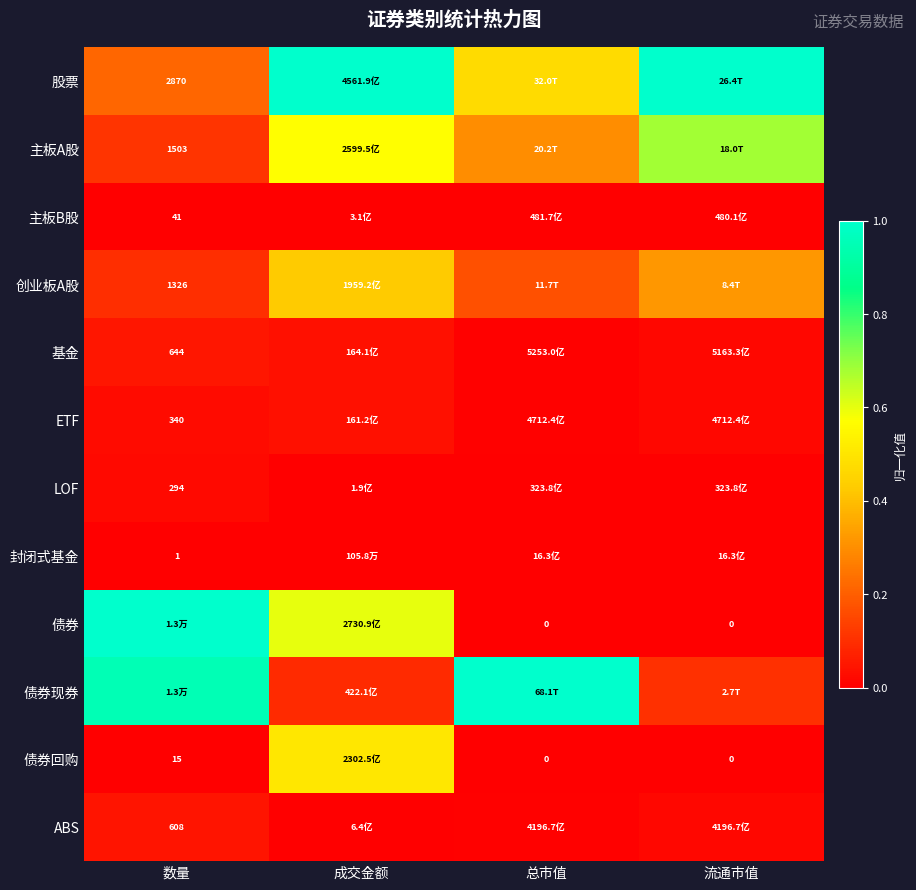

How many data points does each series have?

4